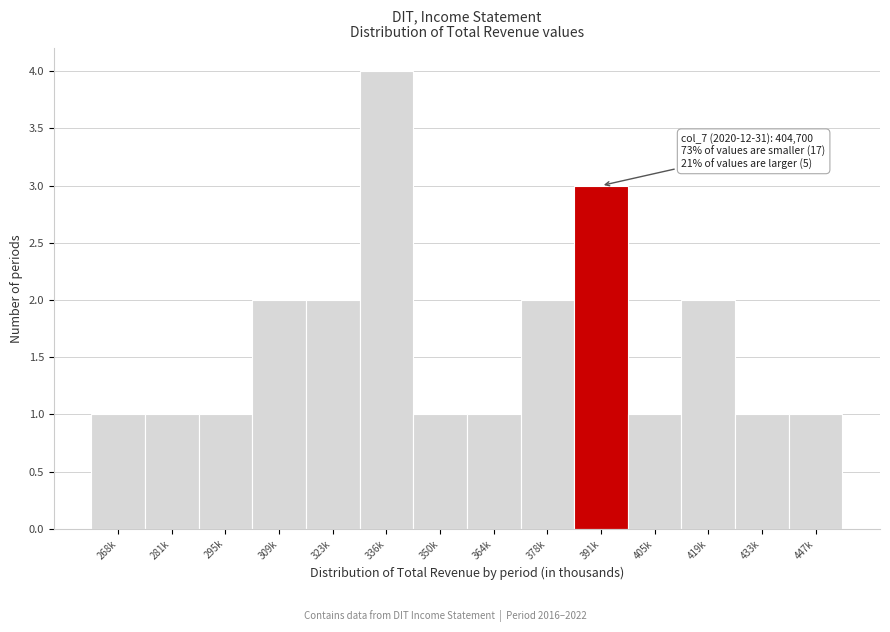

Reading right to left, extract all data points from this chart.

1	1	2	1	3	2	1	1	4	2	2	1	1	1